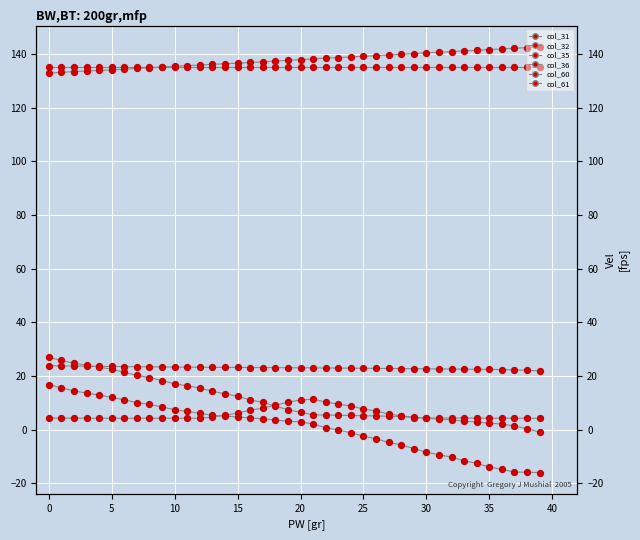

Which series has the largest total across all categories?

col_60